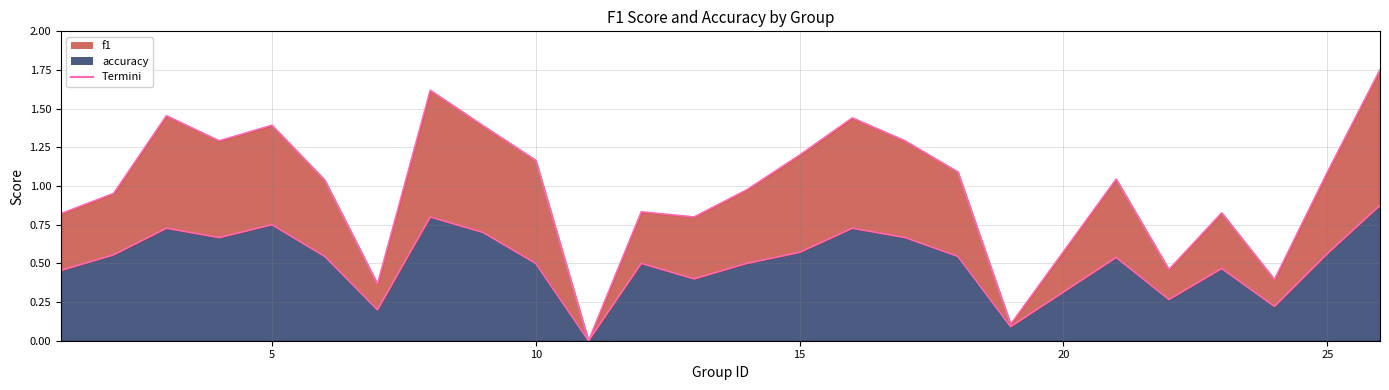

Which series has the largest total across all categories?

f1